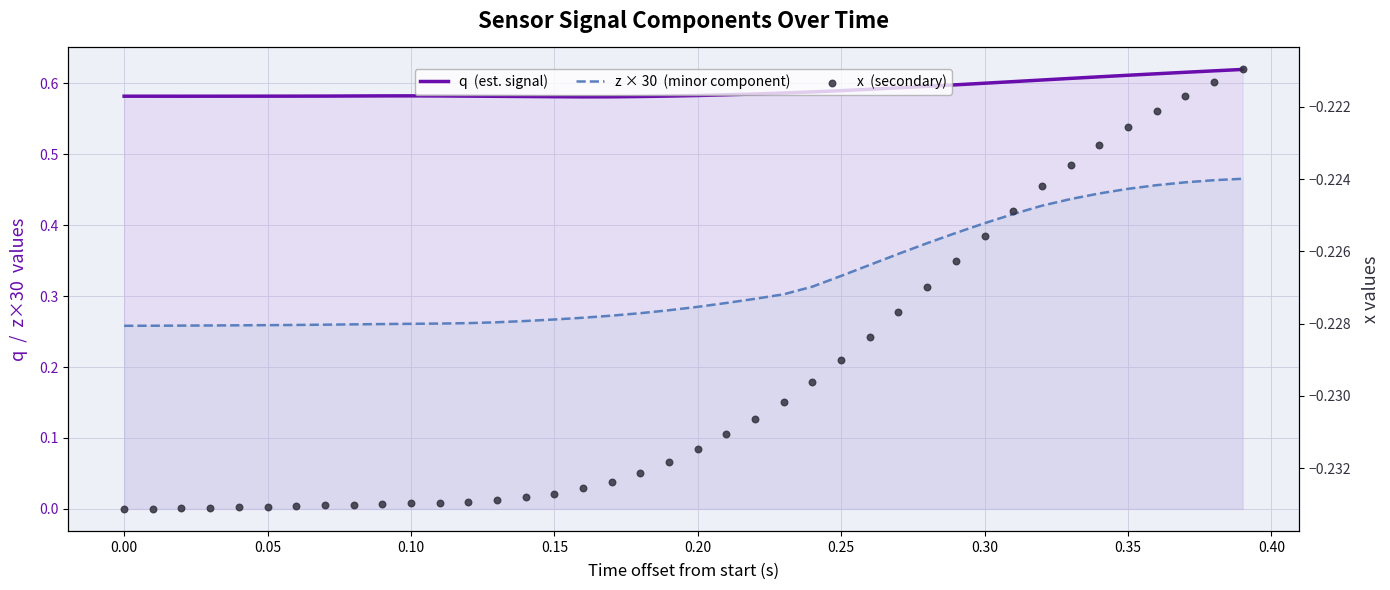

What are all the series names shown in the legend?

q  (est. signal), z × 30  (minor component), x  (secondary)